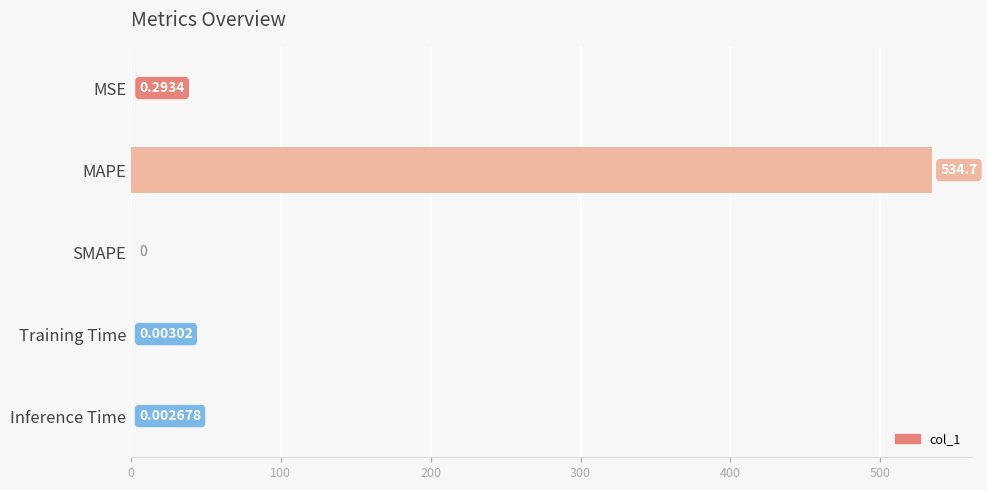

Which has a higher value, MAPE or Training Time?

MAPE